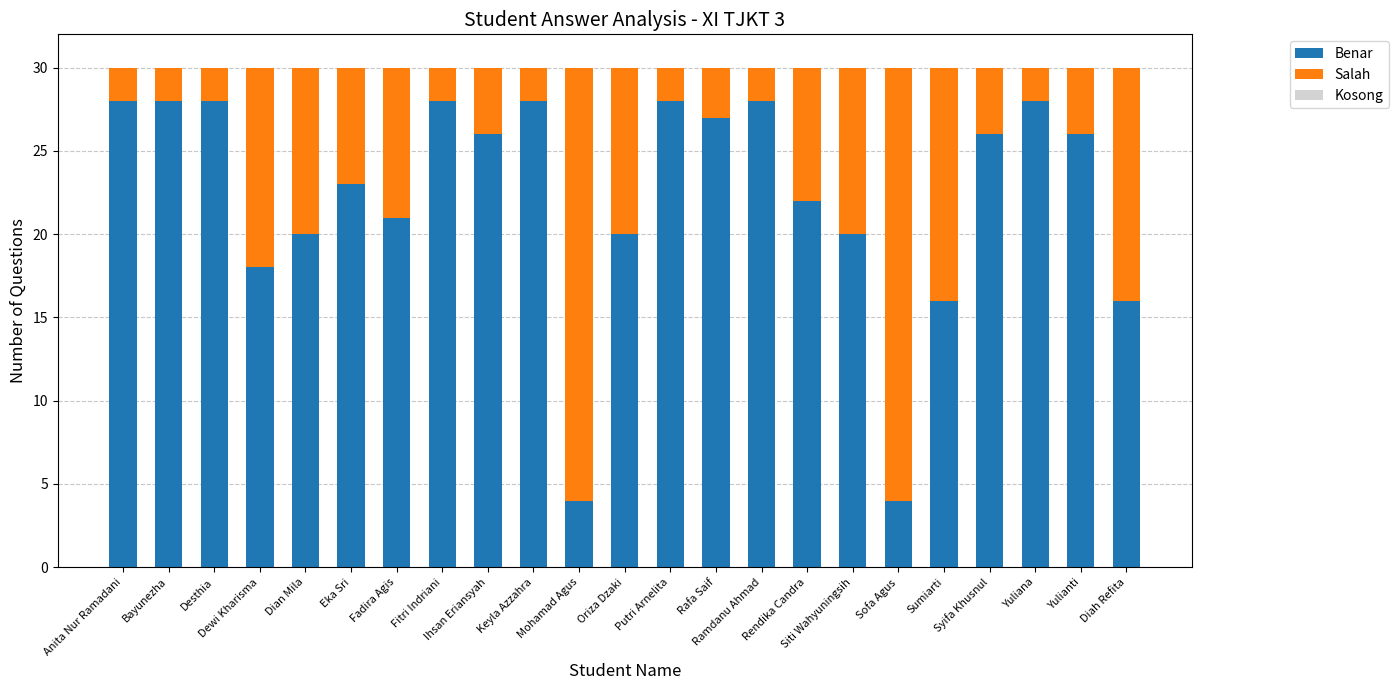

What is the highest value of the Benar series?

28